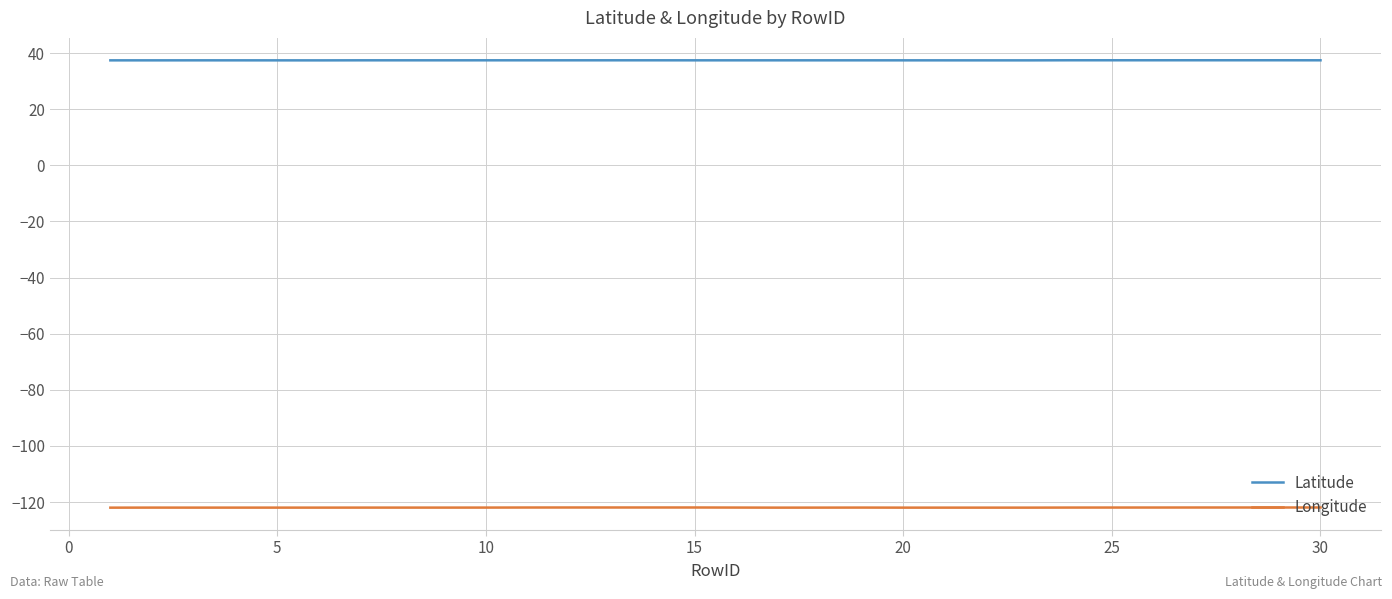

Which series has the largest total across all categories?

Latitude